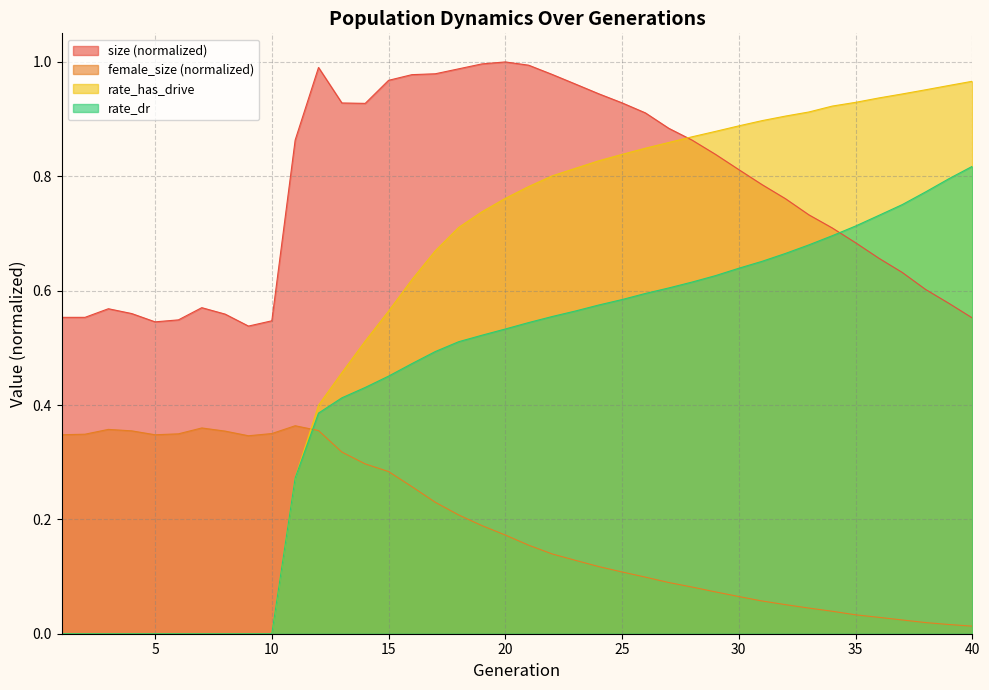

True or false: size has a value of 0.8 at 32.

True